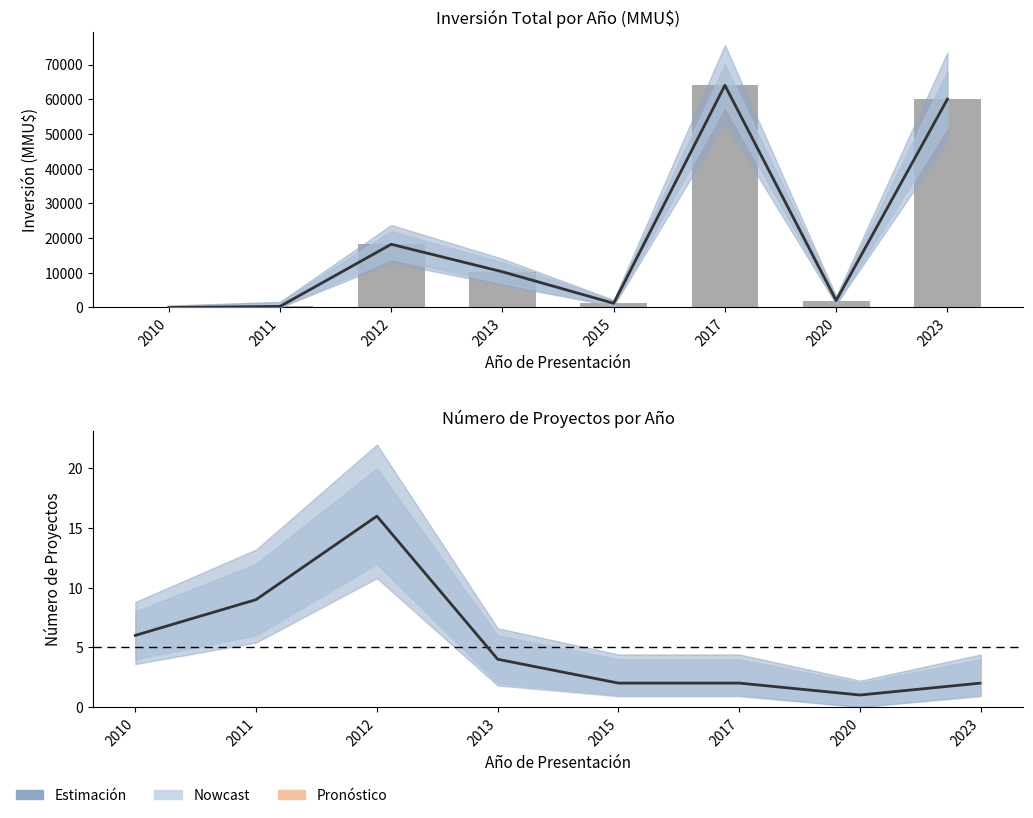

Reading right to left, transcribe all the data shown in this chart.

Estimación central: 60000	2000	64000	1200	10280	18200	303	0
Inversión(MMU$): 60000	2000	64000	1200	10280	18200	303	0
Número de Proyectos: 2	1	2	2	4	16	9	6